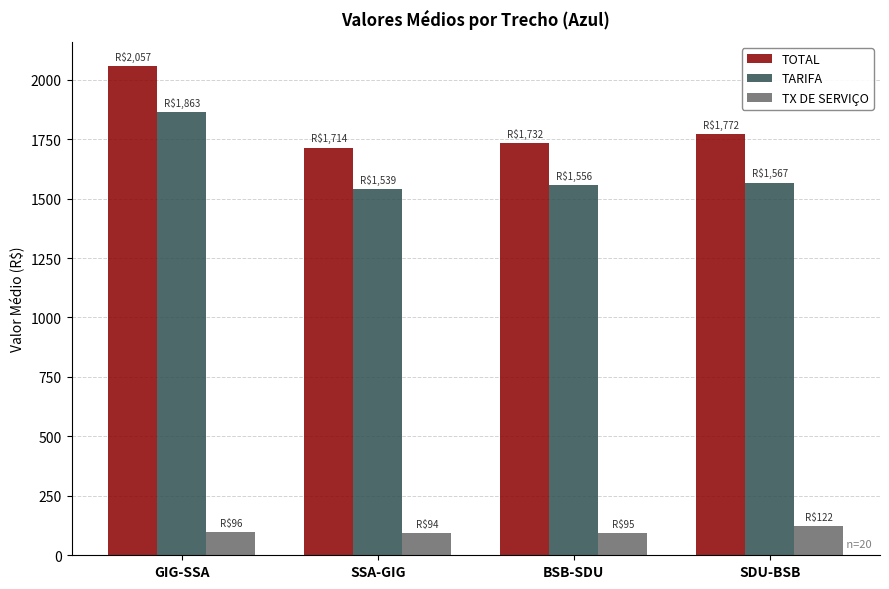

How many bars are there in each group?

3